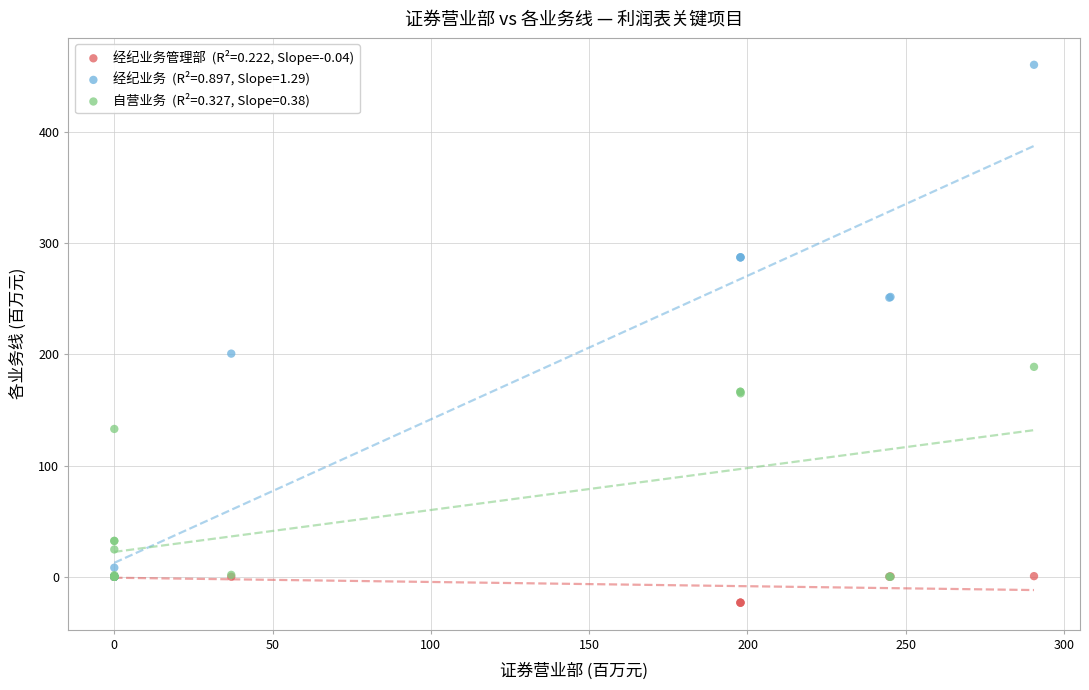

Across all series, what Y value is closest to 218?

200.6